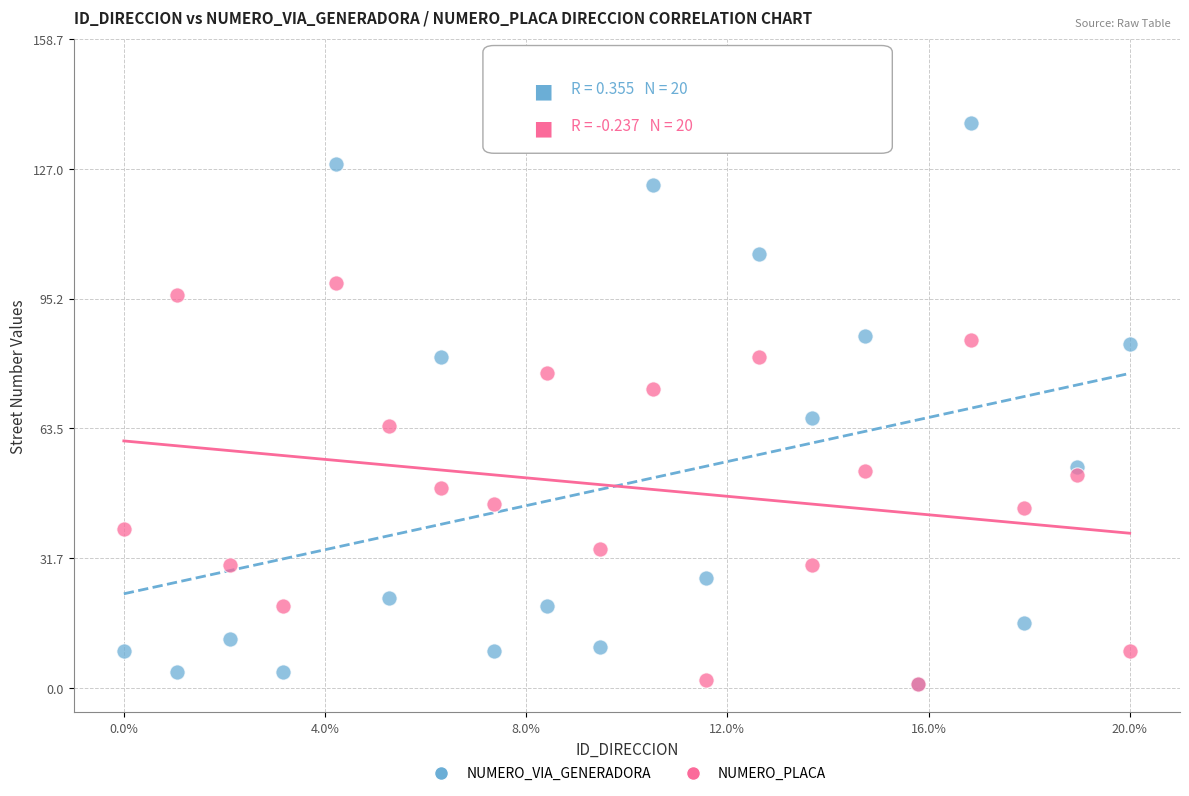

What are all the series names shown in the legend?

NUMERO_VIA_GENERADORA, NUMERO_PLACA